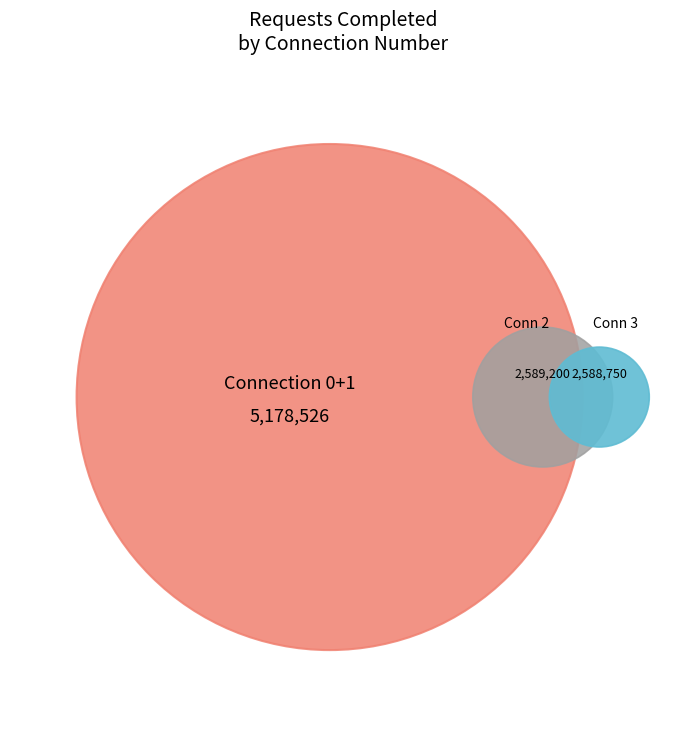

What percentage is the 1 slice, to the nearest percent?

50%